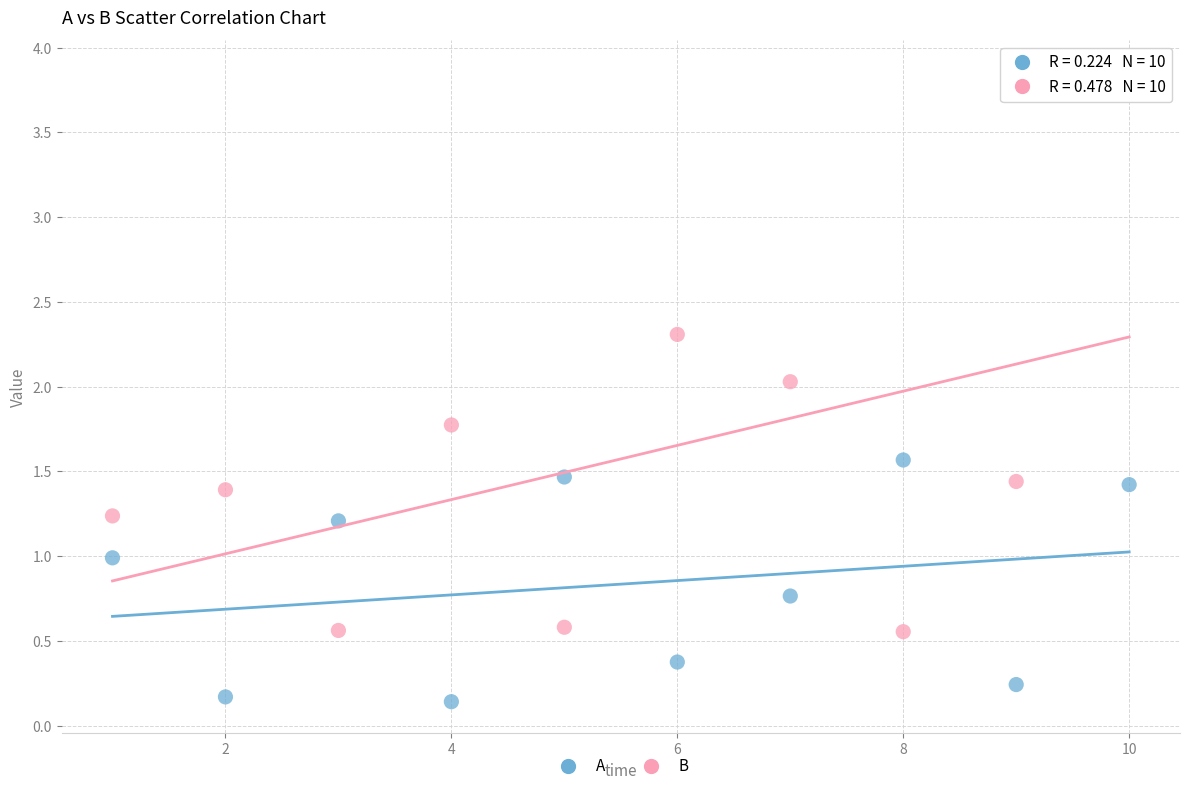

What are all the series names shown in the legend?

A, B